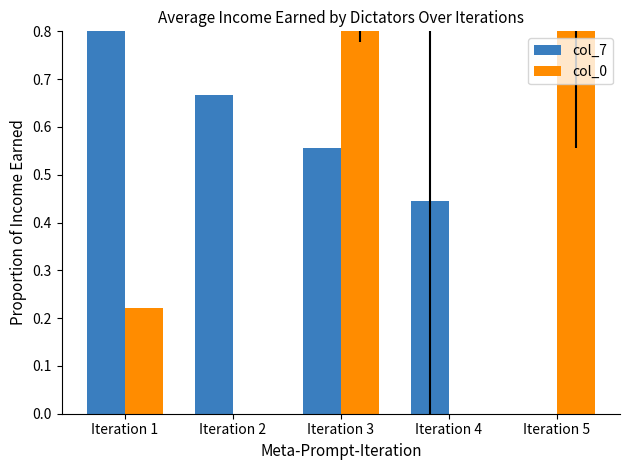

What is the difference between the col_7 values at Iteration 4 and Iteration 3?

0.1